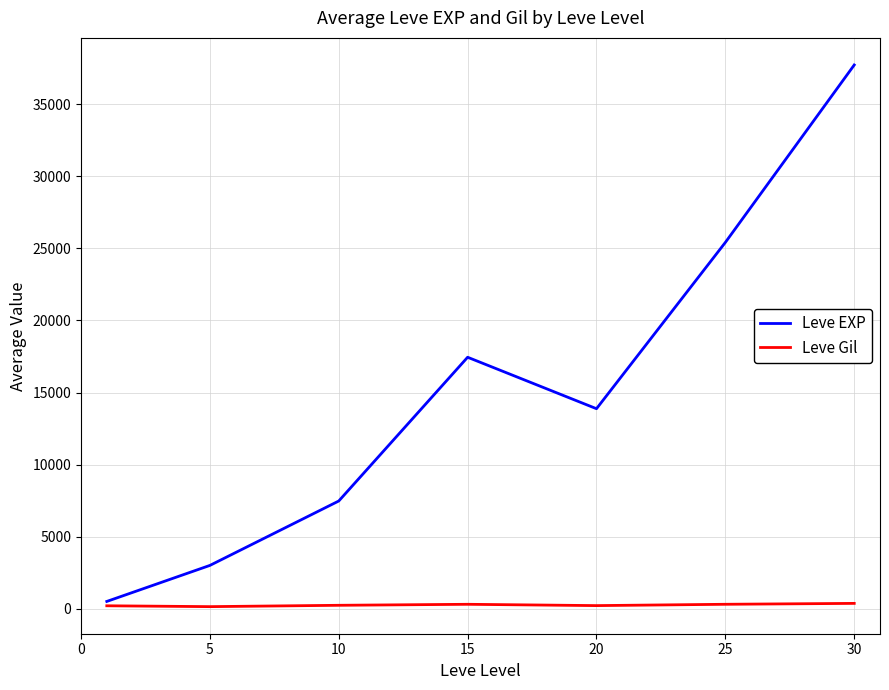

What is the smallest value displayed?

149.3